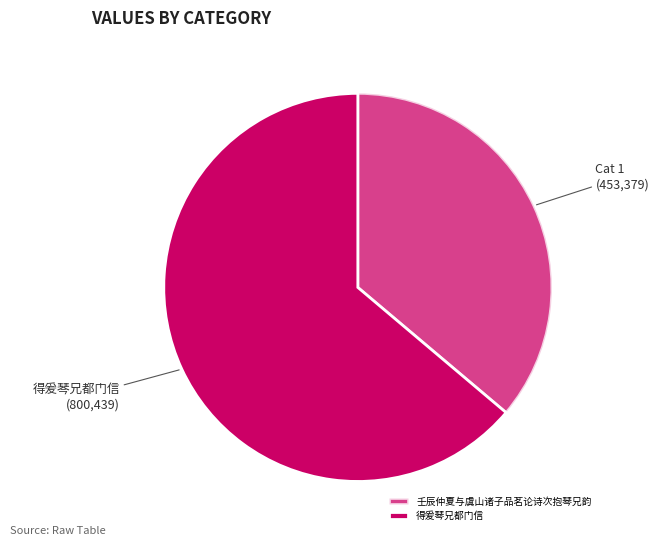

What is the change in value from 壬辰仲夏与虞山诸子品茗论诗次抱琴兄韵 to 得爰琴兄都门信?

+347060